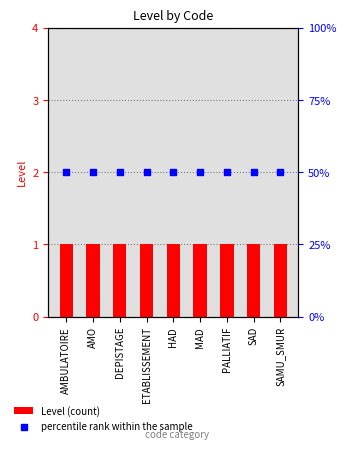

Is the value of Level at DEPISTAGE greater than the value of percentile rank within the sample at HAD?

No